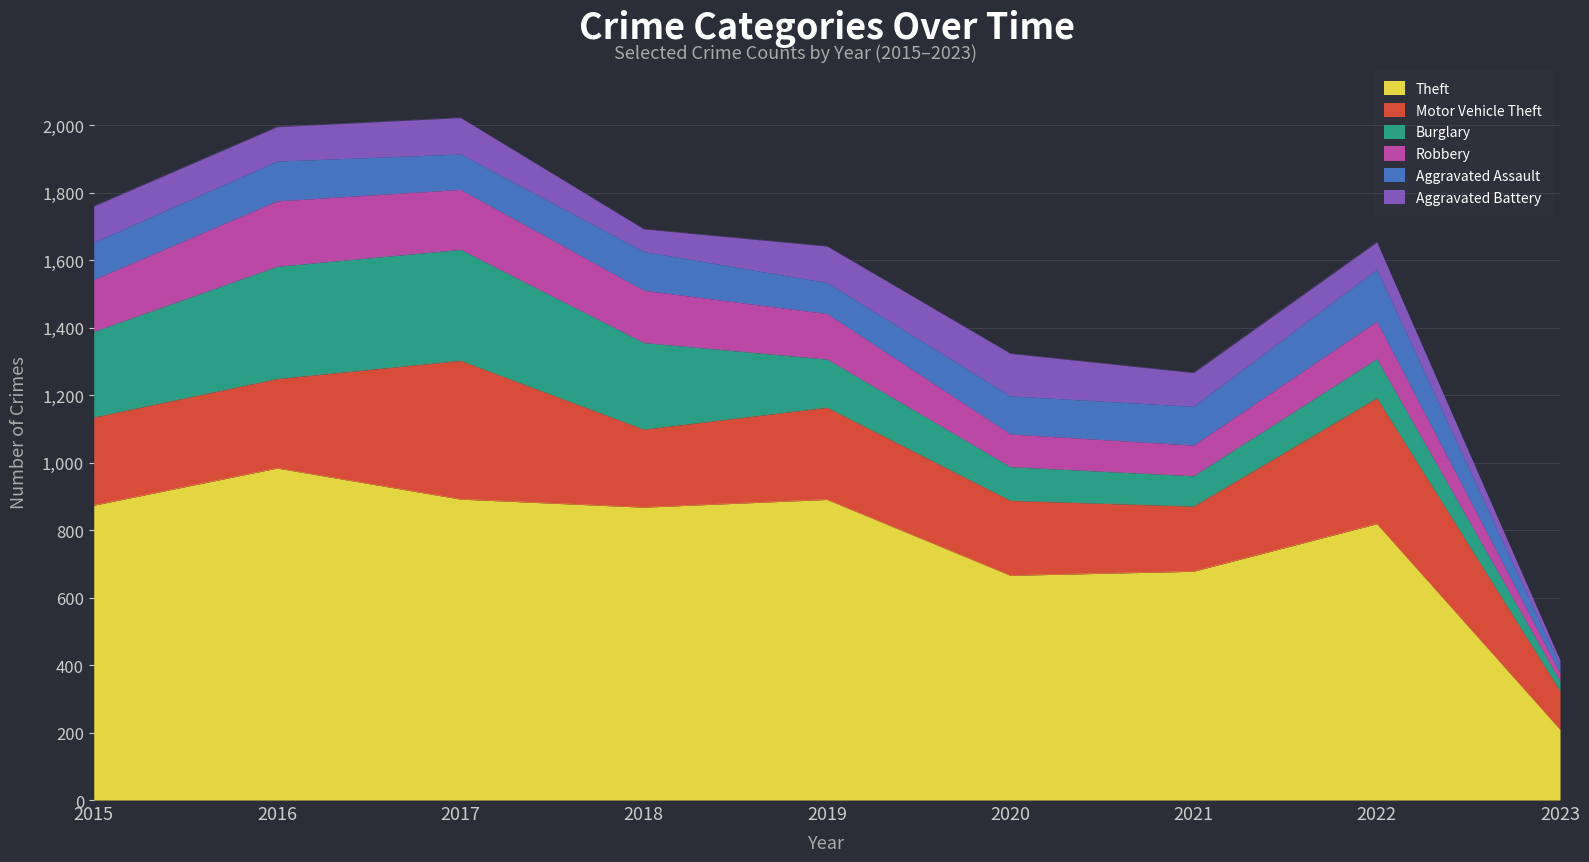

In Motor Vehicle Theft, how many points are lower than both neighbors (excluding endpoints)?

2